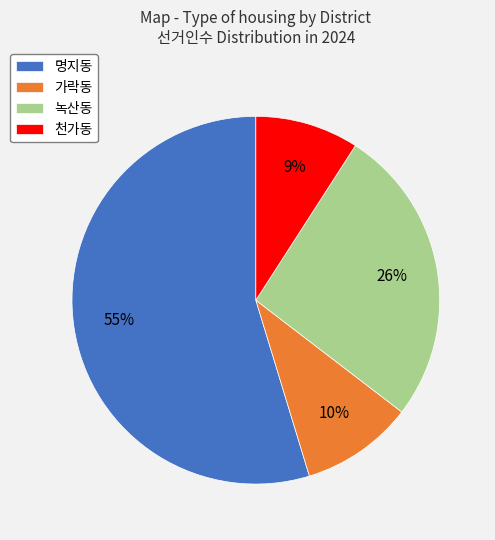

Which slice is the smallest?

천가동